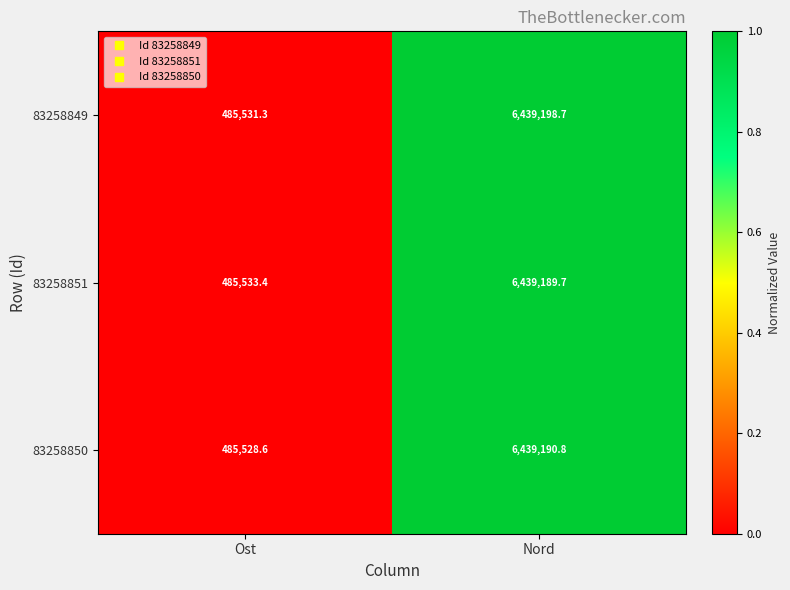

Which label corresponds to the smallest value in the chart?

Ost